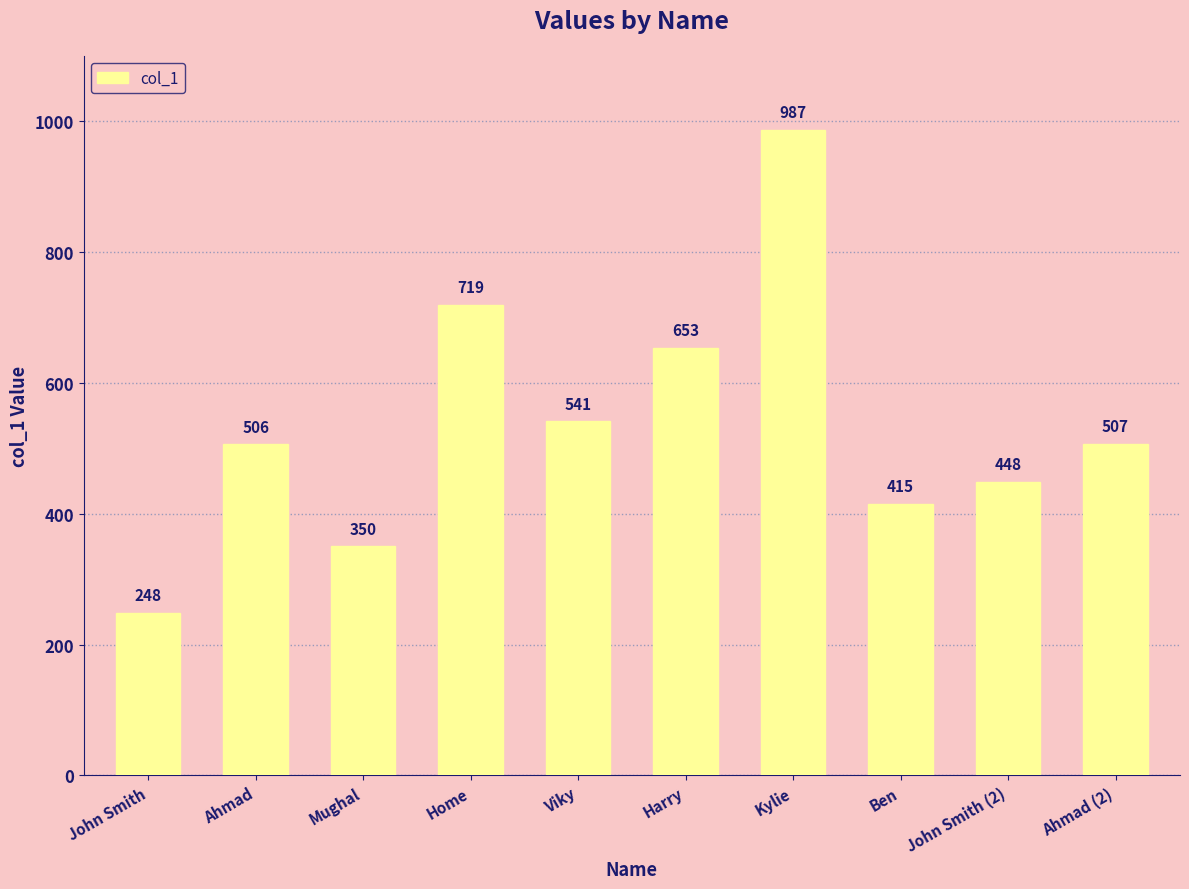

Rank the categories by value from highest to lowest.

Kylie, Home, Harry, Viky, Ahmad (2), Ahmad, John Smith (2), Ben, Mughal, John Smith